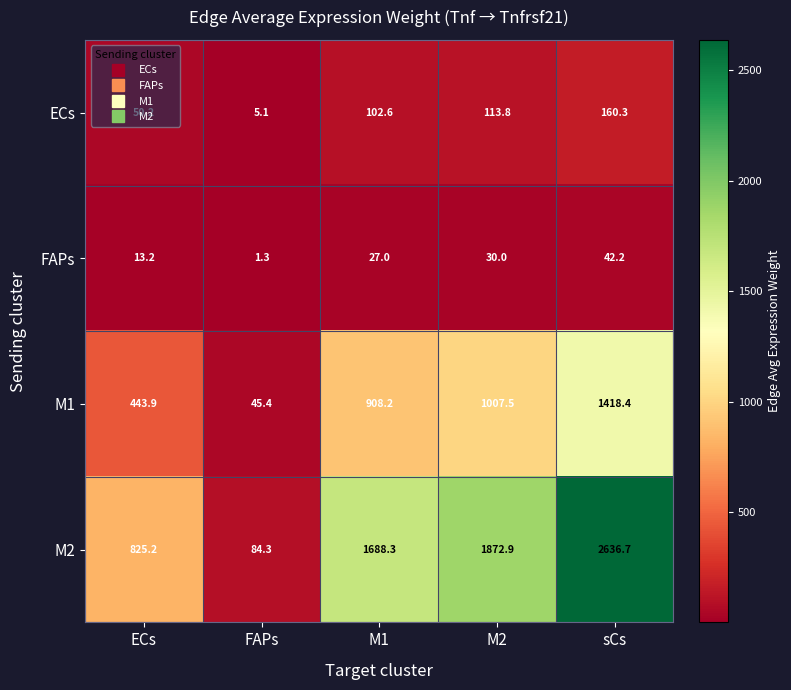

At which category is the sum across all series the highest?

sCs